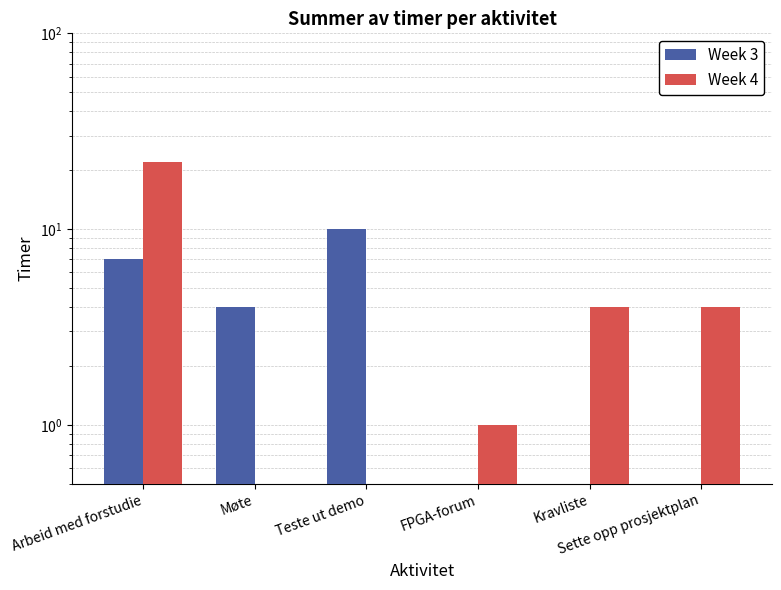

Which series has the widest spread of values?

Week 4